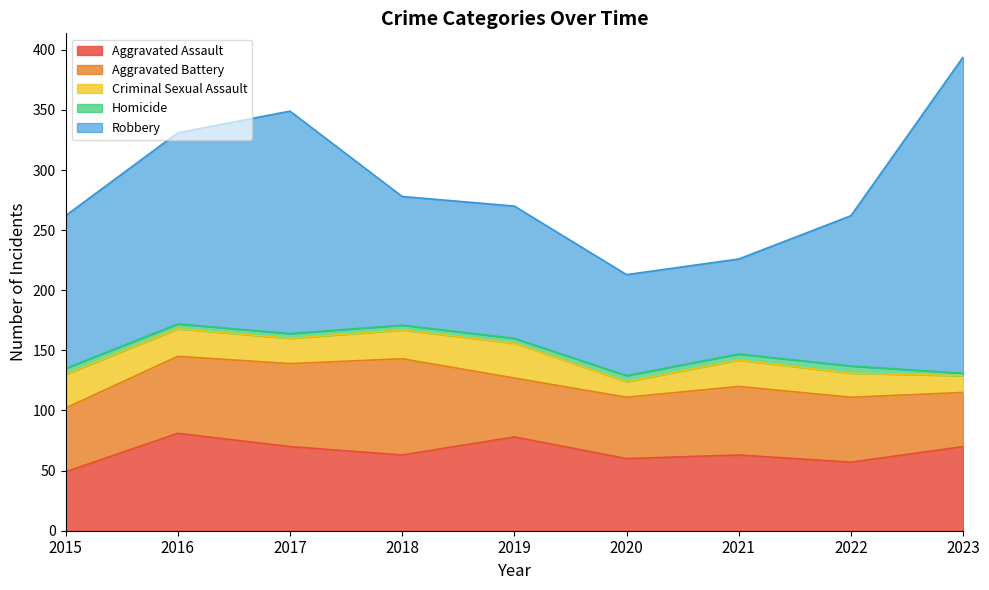

How many categories are shown in the chart?

9